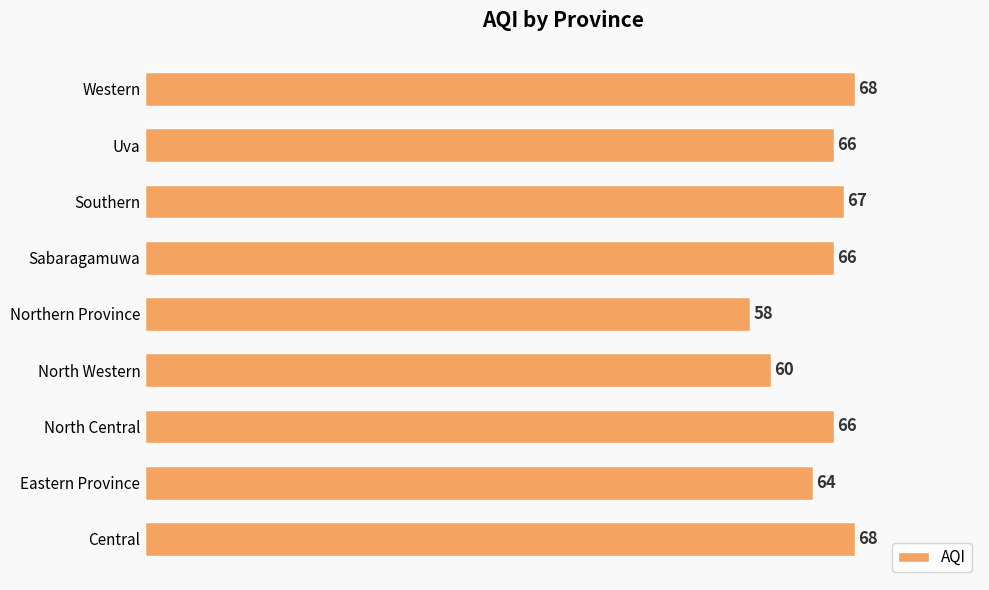

The chart shows a value of 29 at Northern Province. True or false?

False